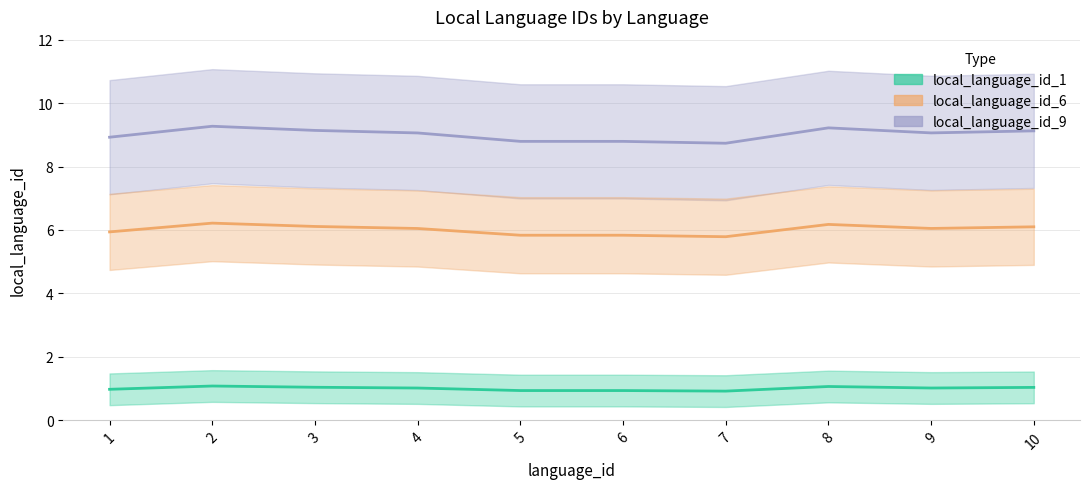

How many lines are shown in the chart?

3